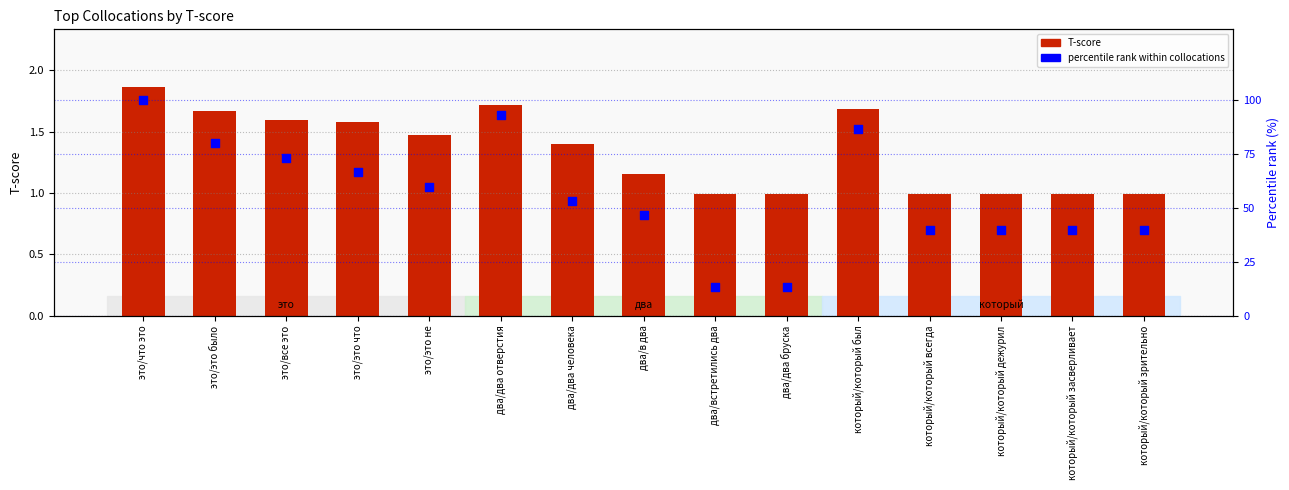

Is the value of percentile rank within collocations at два/два бруска greater than the value of T-score at два/встретились два?

Yes